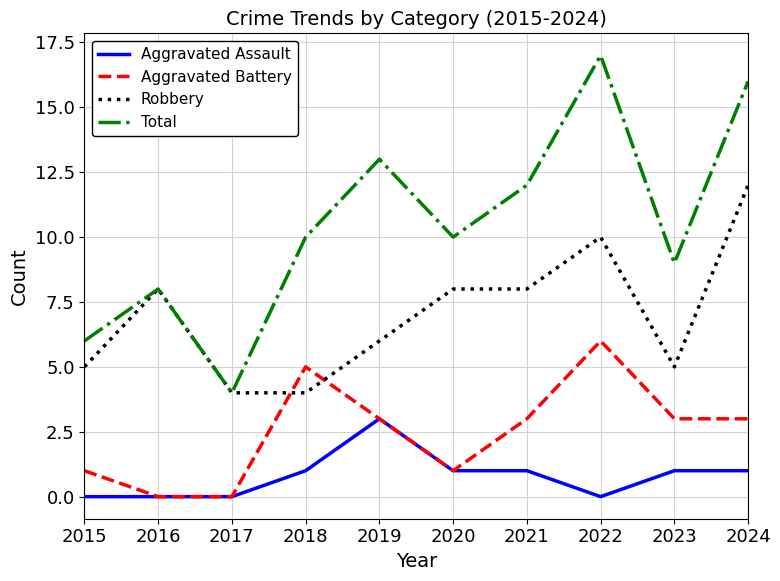

True or false: Total has more than 0 interior local peaks.

True